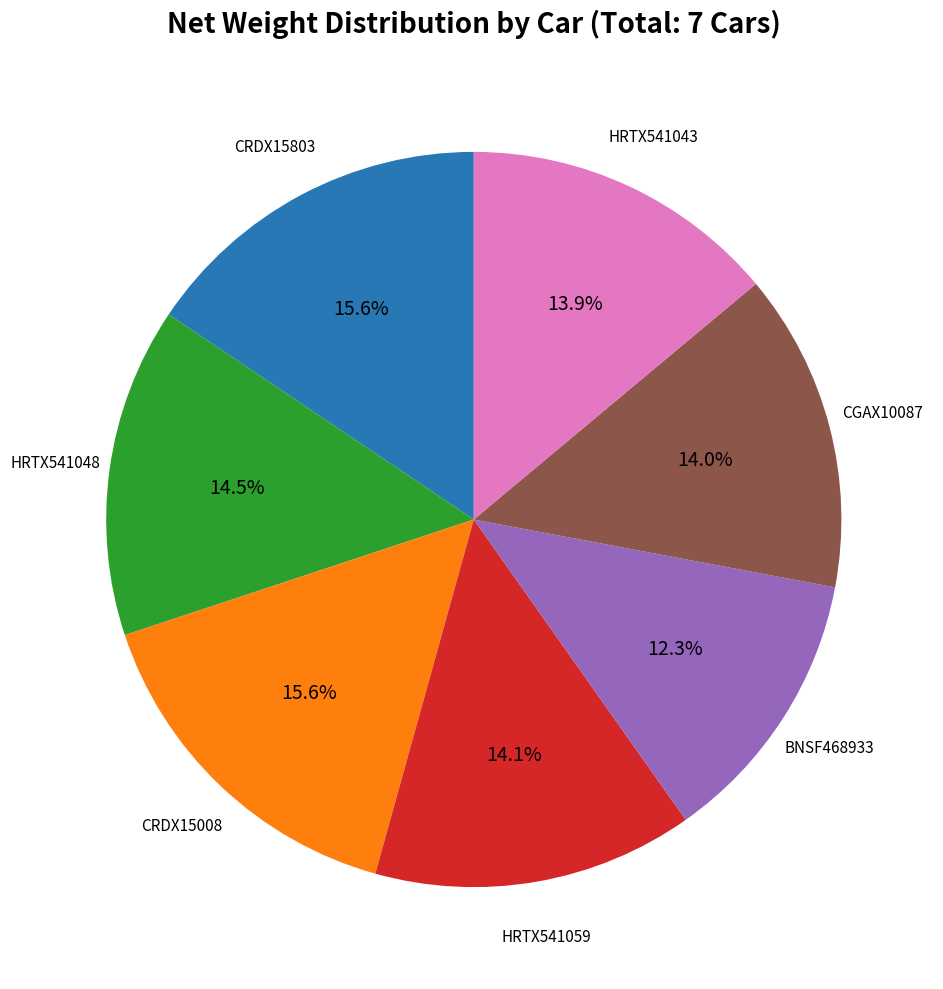

Is there any slice that represents more than half of the pie?

No